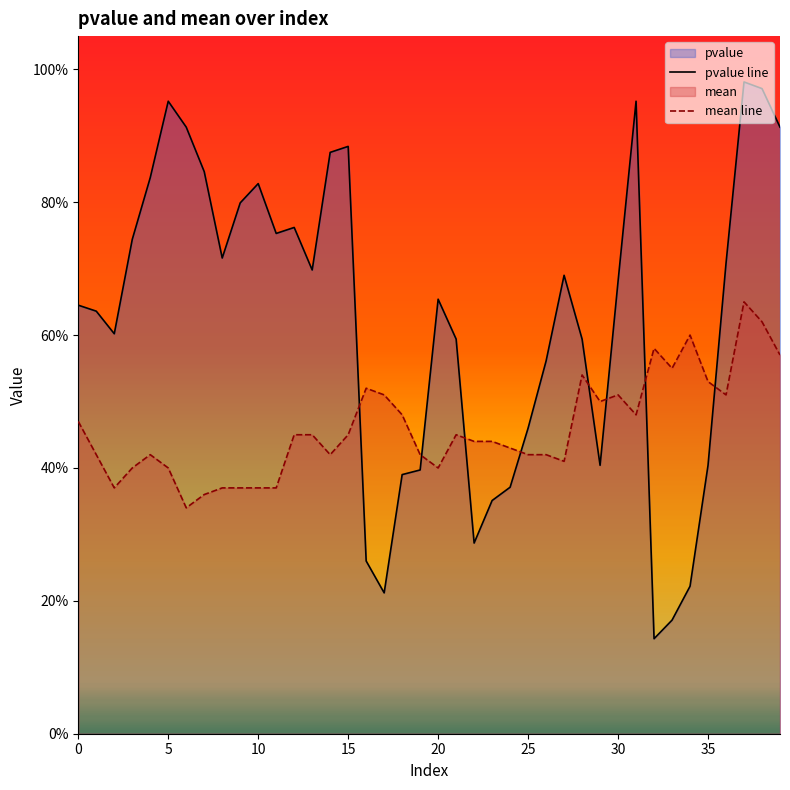

Reading left to right, extract all data points from this chart.

pvalue line: 0.6	0.6	0.6	0.7	0.8	1.0	0.9	0.8	0.7	0.8	0.8	0.8	0.8	0.7	0.9	0.9	0.3	0.2	0.4	0.4	0.7	0.6	0.3	0.4	0.4	0.5	0.6	0.7	0.6	0.4	0.7	1.0	0.1	0.2	0.2	0.4	0.7	1.0	1.0	0.9
mean line: 0.5	0.4	0.4	0.4	0.4	0.4	0.3	0.4	0.4	0.4	0.4	0.4	0.5	0.5	0.4	0.5	0.5	0.5	0.5	0.4	0.4	0.5	0.4	0.4	0.4	0.4	0.4	0.4	0.5	0.5	0.5	0.5	0.6	0.6	0.6	0.5	0.5	0.7	0.6	0.6